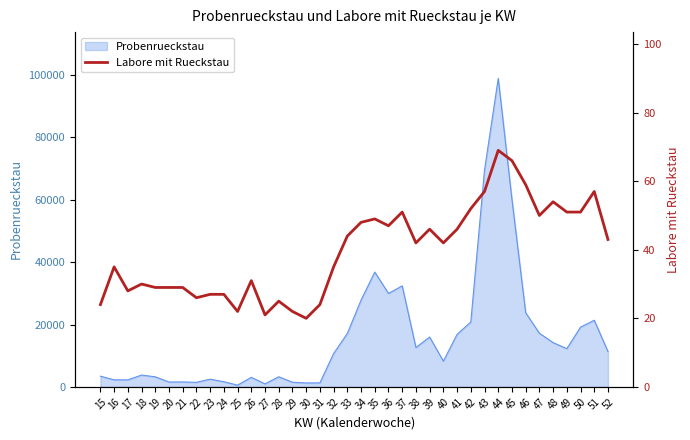

How many interior local peaks (higher than both neighbors) does the data have?

10